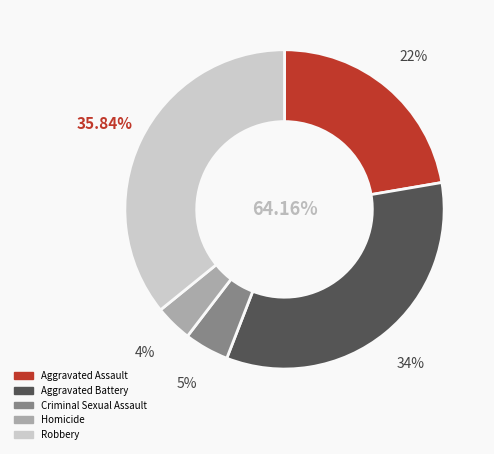

What percentage is the Homicide slice, to the nearest percent?

4%